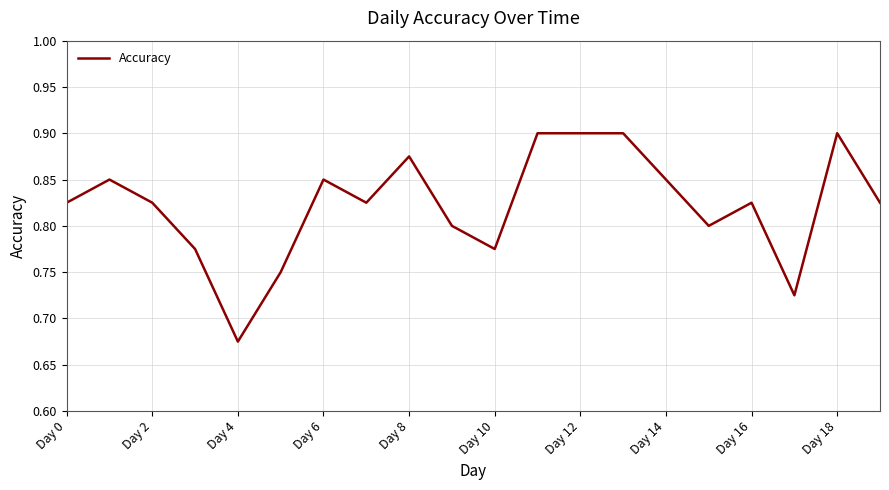

What is the value of the 17th point from the left?

0.8